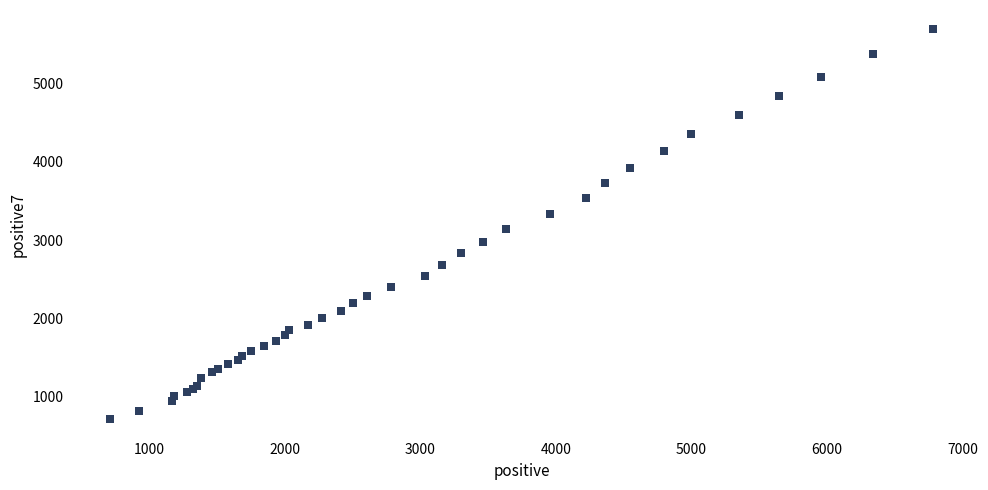

What Y value in the scatter plot is closest to 3201?

3140.0